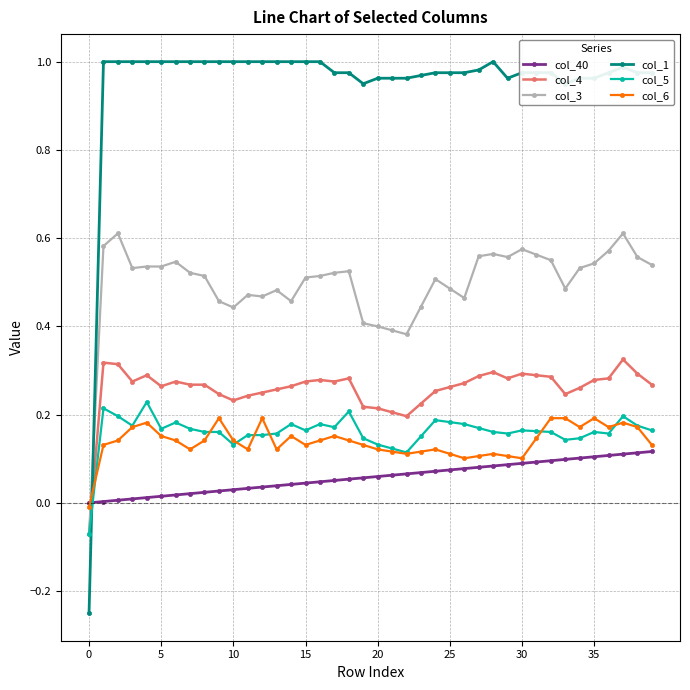

After their last crossing, which series has the higher values: col_6 or col_4?

col_4